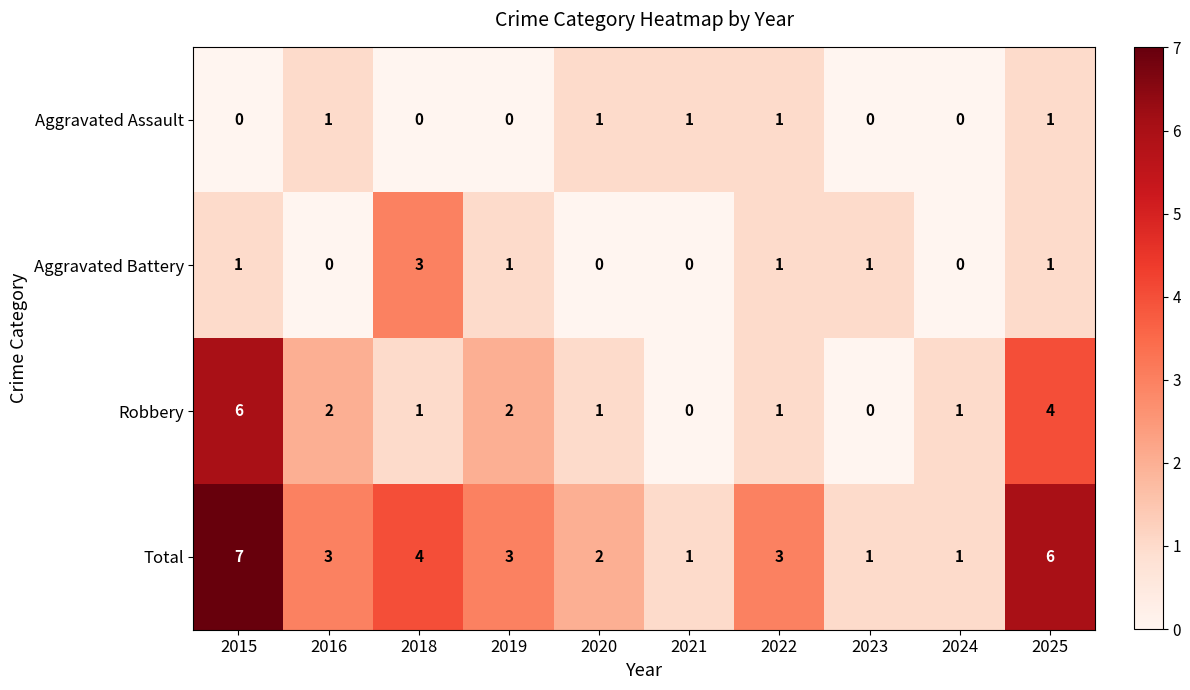

At which category is the sum across all series the highest?

2015